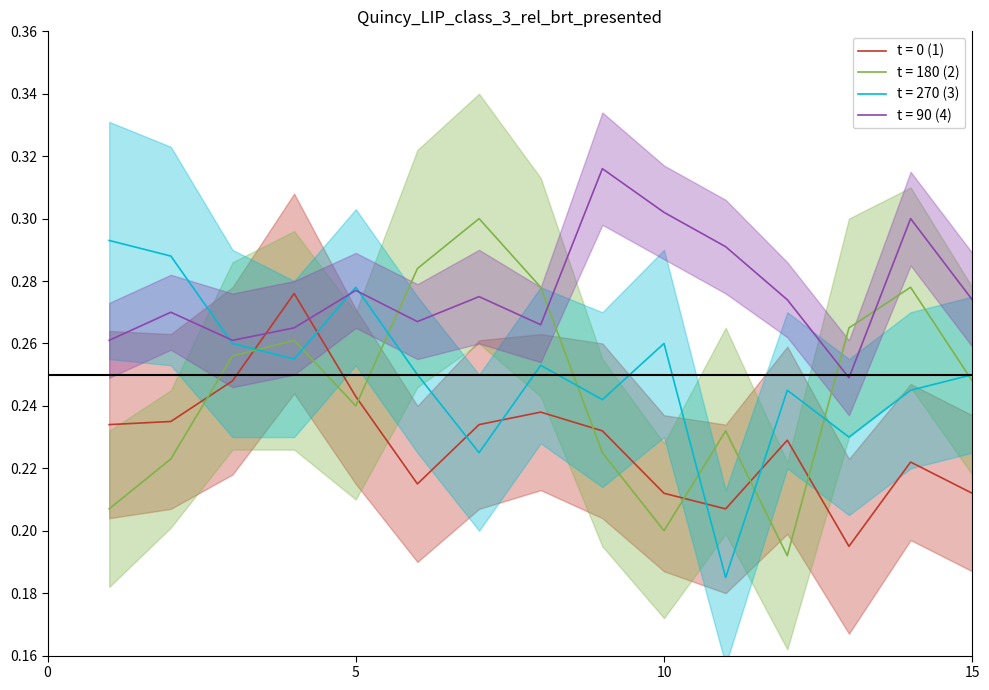

How many distinct data groups are displayed?

4